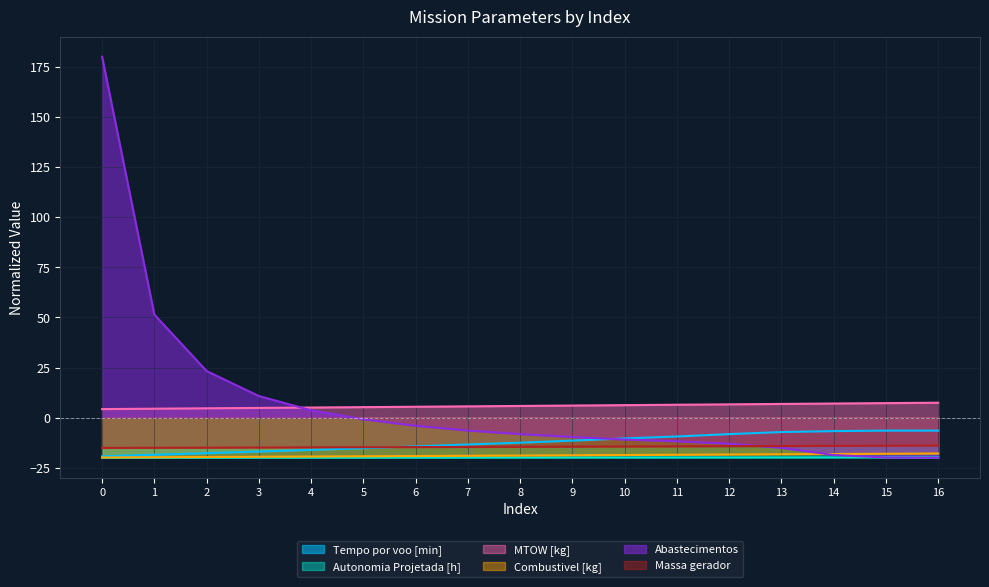

What is the average value of the Combustivel [kg] series?

-18.9